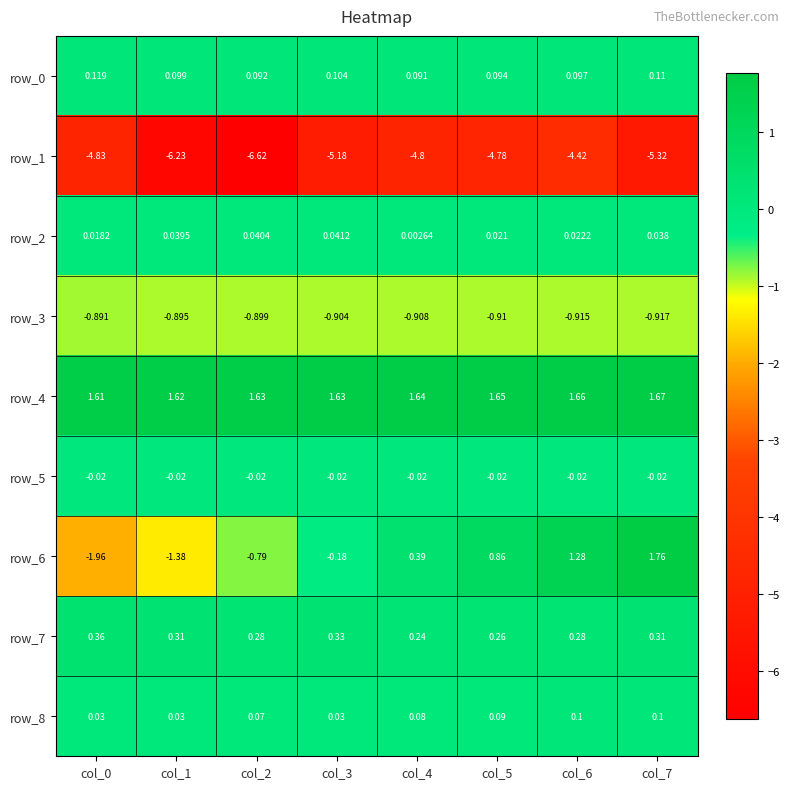

What is the spread (max minus min) of values at col_6?

6.1